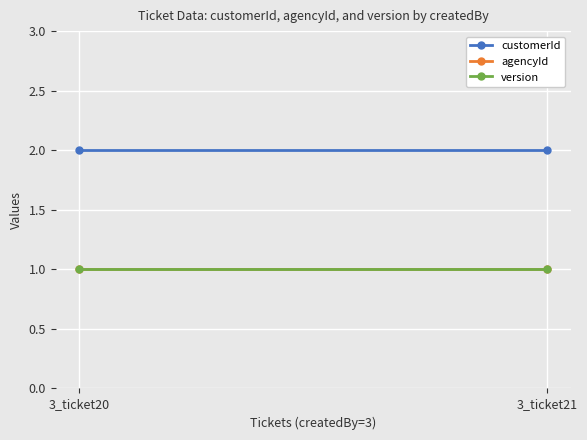

Is this an area chart (filled region under the line)?

No